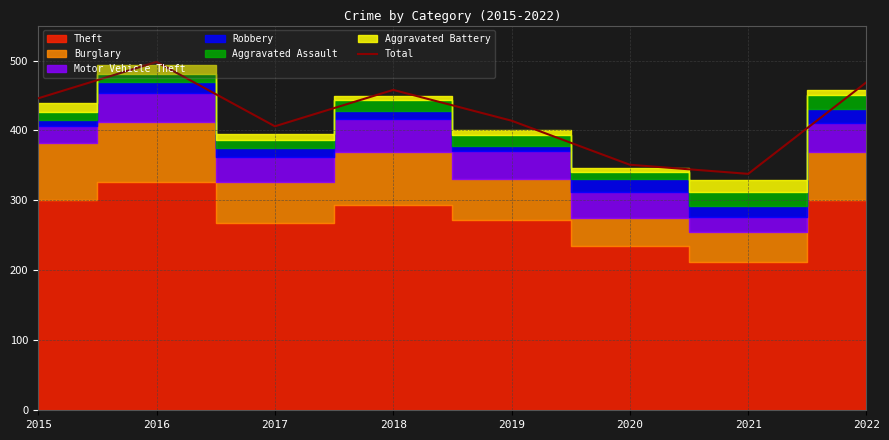

The value at 2015 is 446. True or false?

True